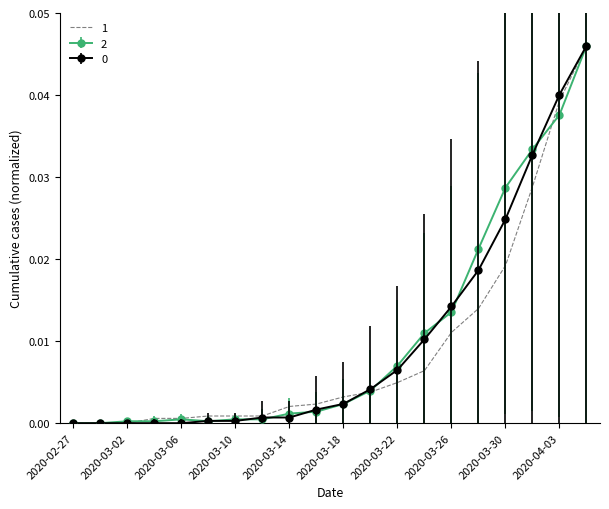

The 1 series shows 0.0 at 2020-02-27. True or false?

True